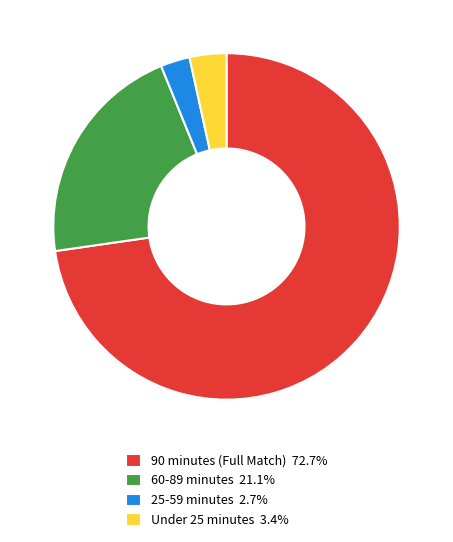

Is the sum of 60-89 minutes 21.1% and 25-59 minutes 2.7% greater than half?

No